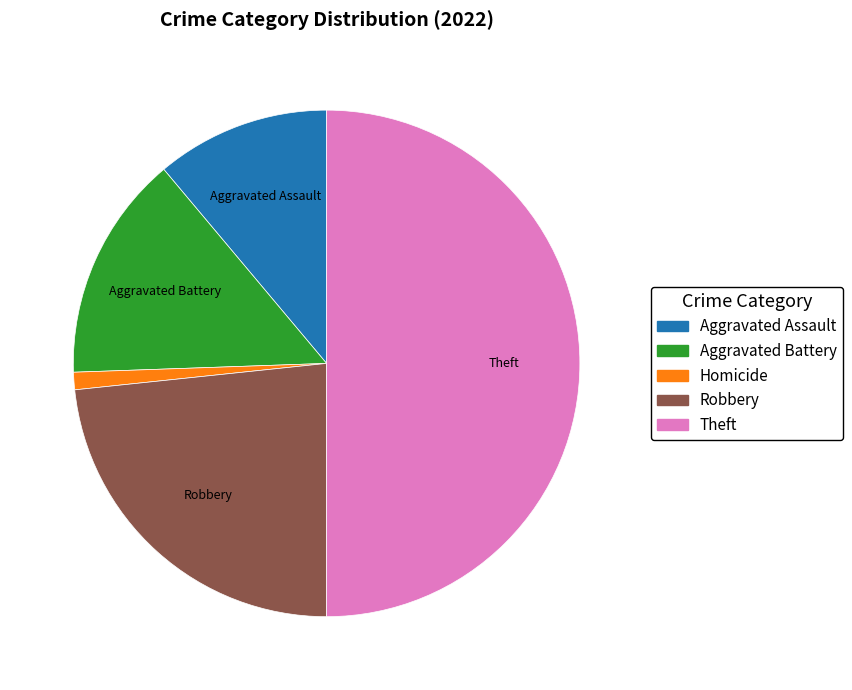

Which category has the biggest portion of the pie?

Theft